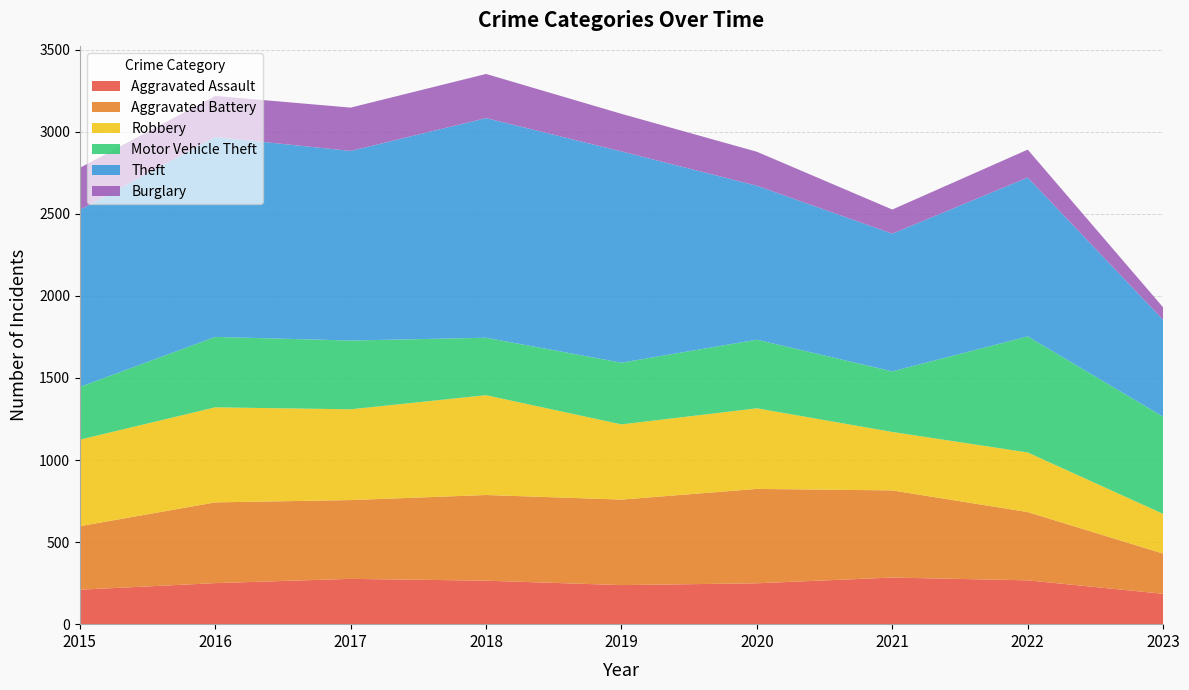

Reading left to right, transcribe all the data shown in this chart.

Aggravated Assault: 210	250	276	265	238	249	284	267	185
Aggravated Battery: 387	492	480	522	521	575	531	416	245
Robbery: 527	579	553	608	458	491	356	363	242
Motor Vehicle Theft: 321	429	419	350	376	418	369	707	592
Theft: 1079	1218	1155	1338	1287	938	839	968	590
Burglary: 256	250	264	269	229	207	147	170	76